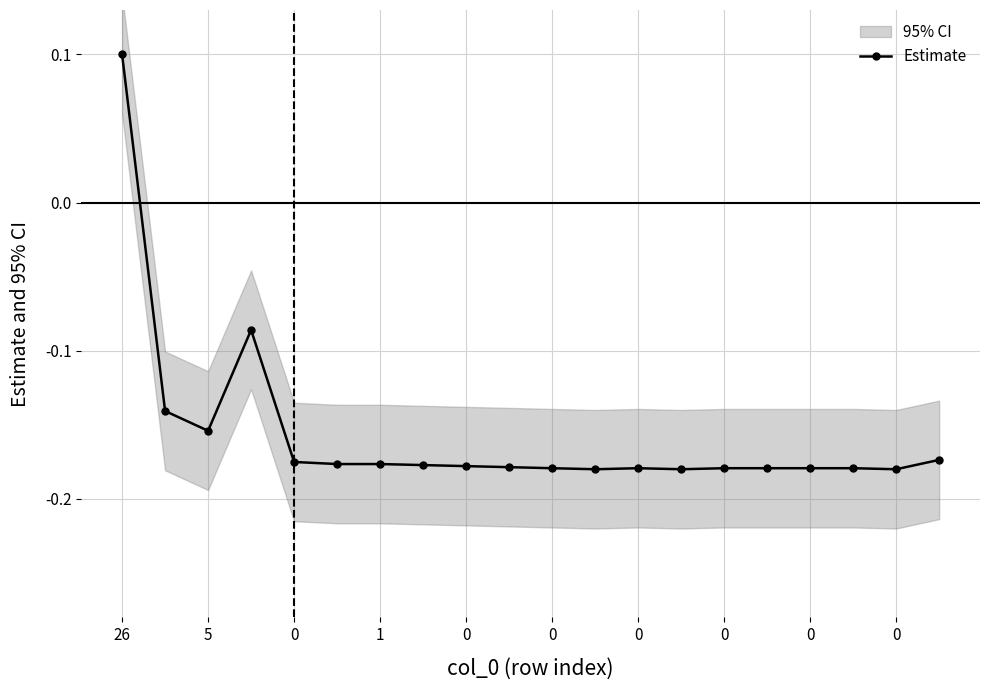

The chart shows a value of -0.1 at 0. True or false?

False